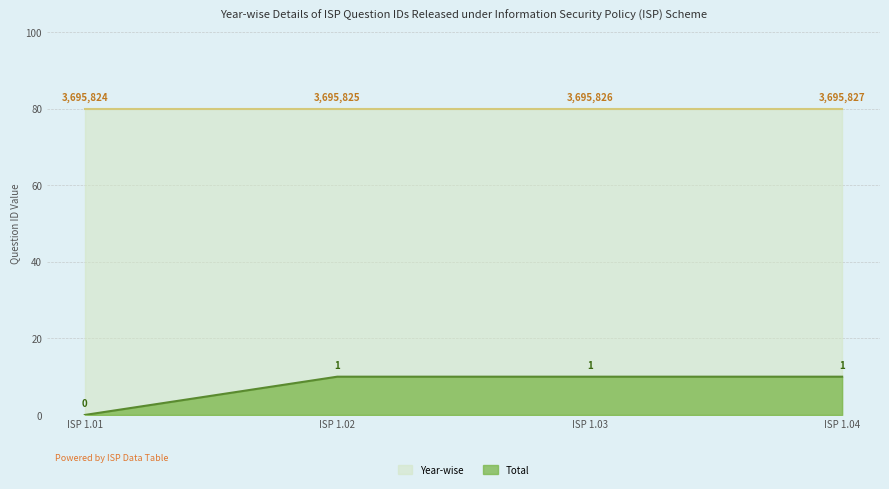

Reading right to left, what are all the values shown in this chart?

Year-wise: ISP 1.04=80.0	ISP 1.03=80.0	ISP 1.02=80.0	ISP 1.01=80.0
Total: ISP 1.04=10.0	ISP 1.03=10.0	ISP 1.02=10.0	ISP 1.01=0.0